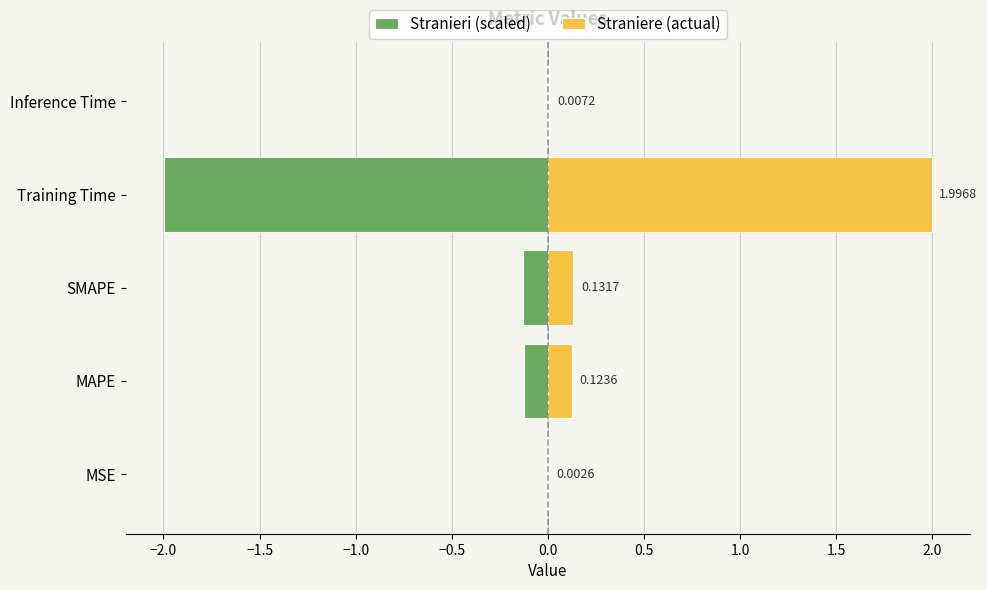

True or false: Straniere (actual) has a value of 0.1 at SMAPE.

False